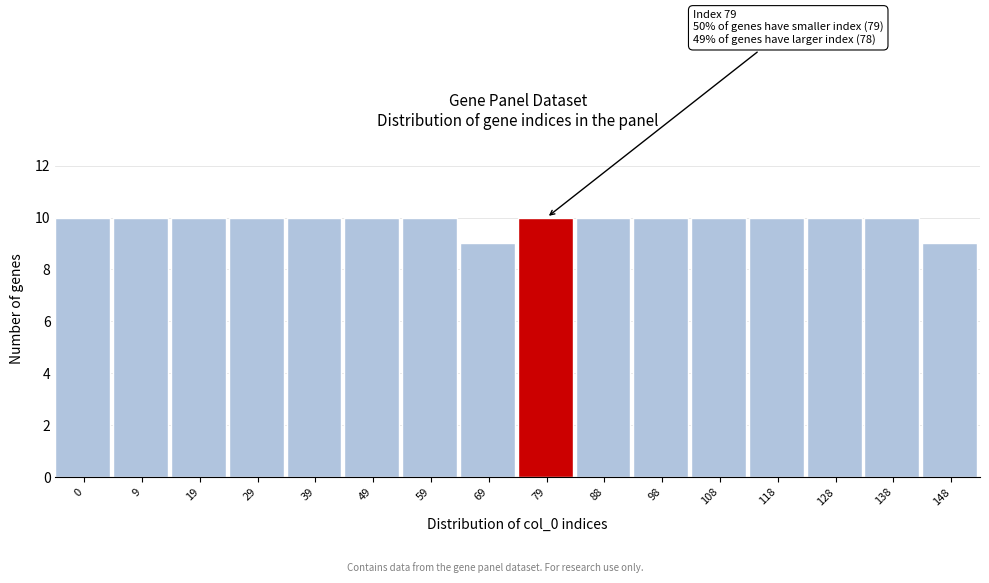

Reading left to right, list all the values displayed in this chart.

10	10	10	10	10	10	10	9	10	10	10	10	10	10	10	9